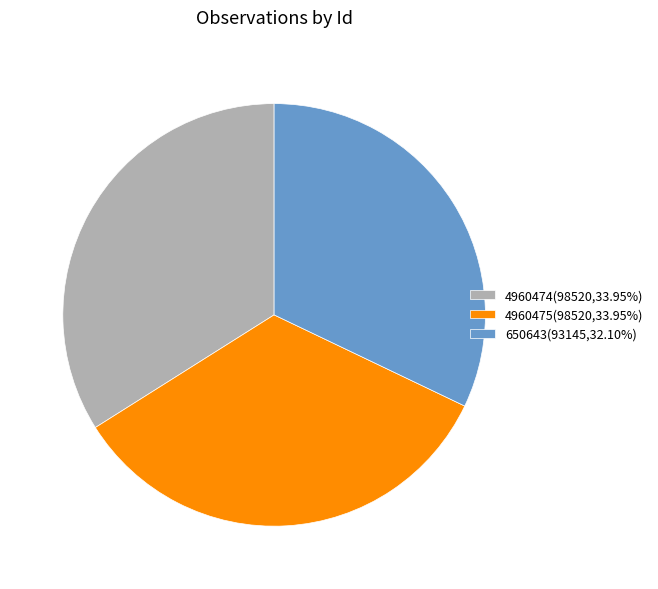

How many slices are in this pie chart?

3